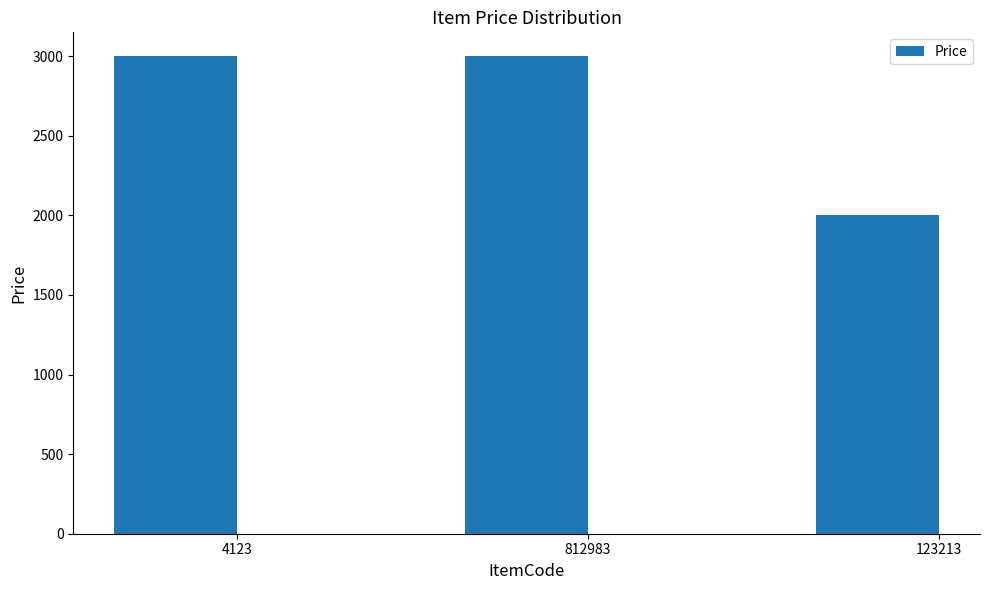

Does the chart contain stacked bars?

No